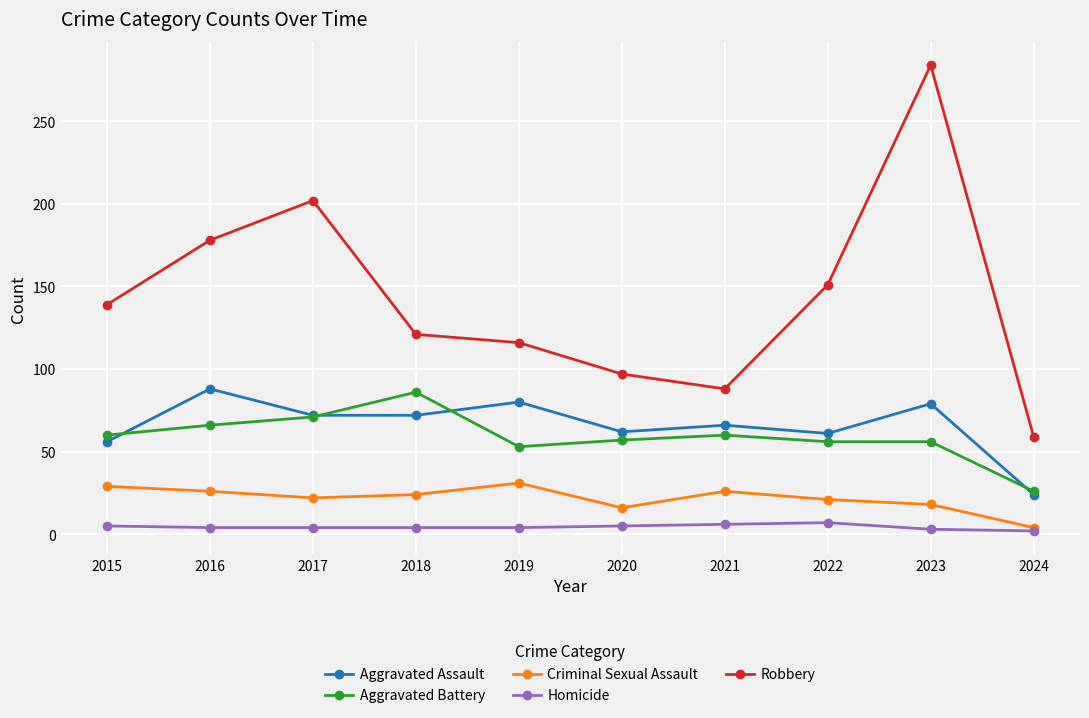

What is the difference between the maximum and minimum values in the Aggravated Battery series?

60